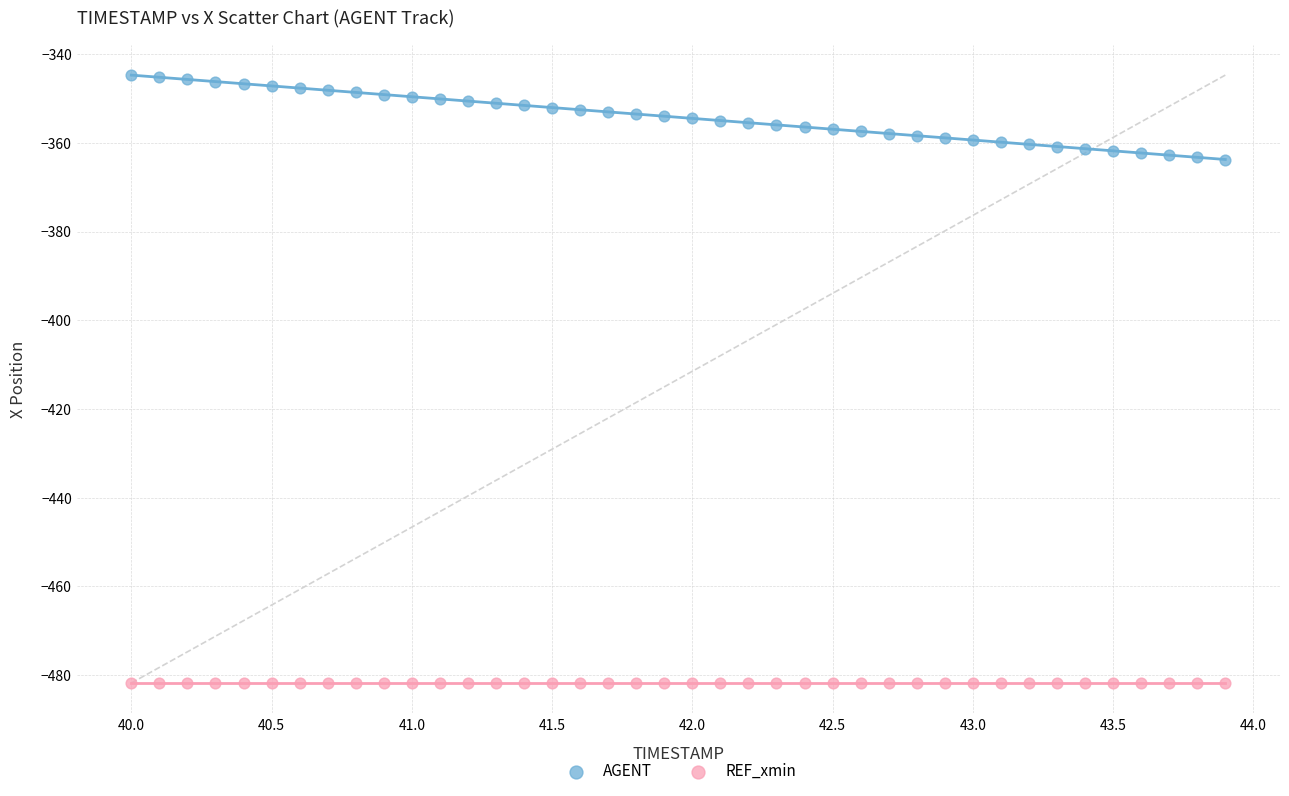

Which series contains the highest Y value?

AGENT